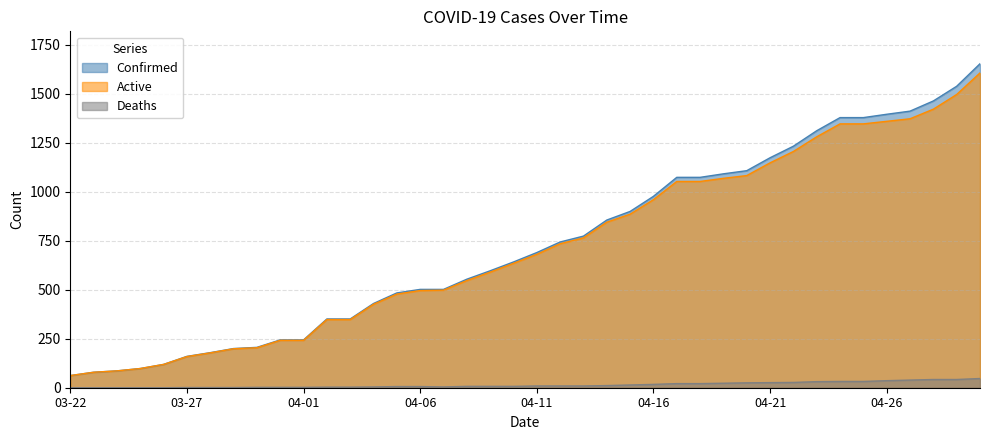

The value of Confirmed at 04-26 is 1396. True or false?

True